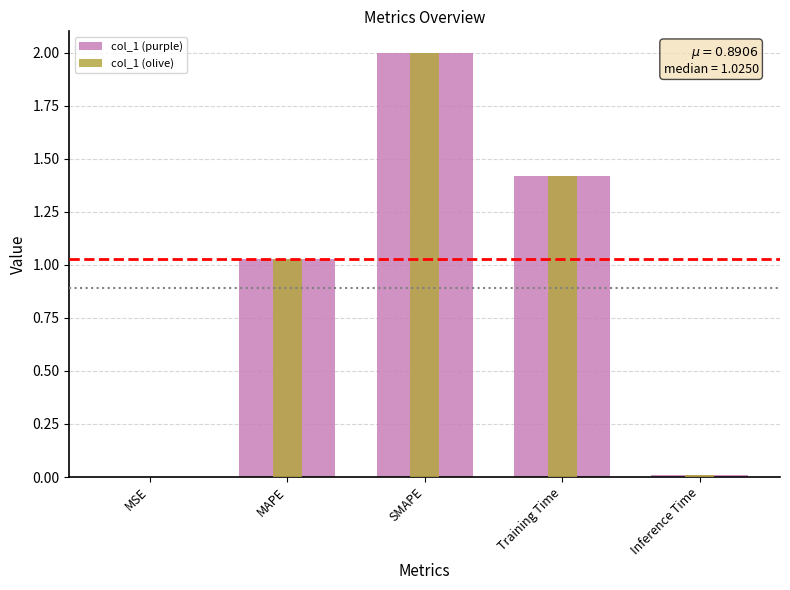

What is the total value across all series at Training Time?

2.8